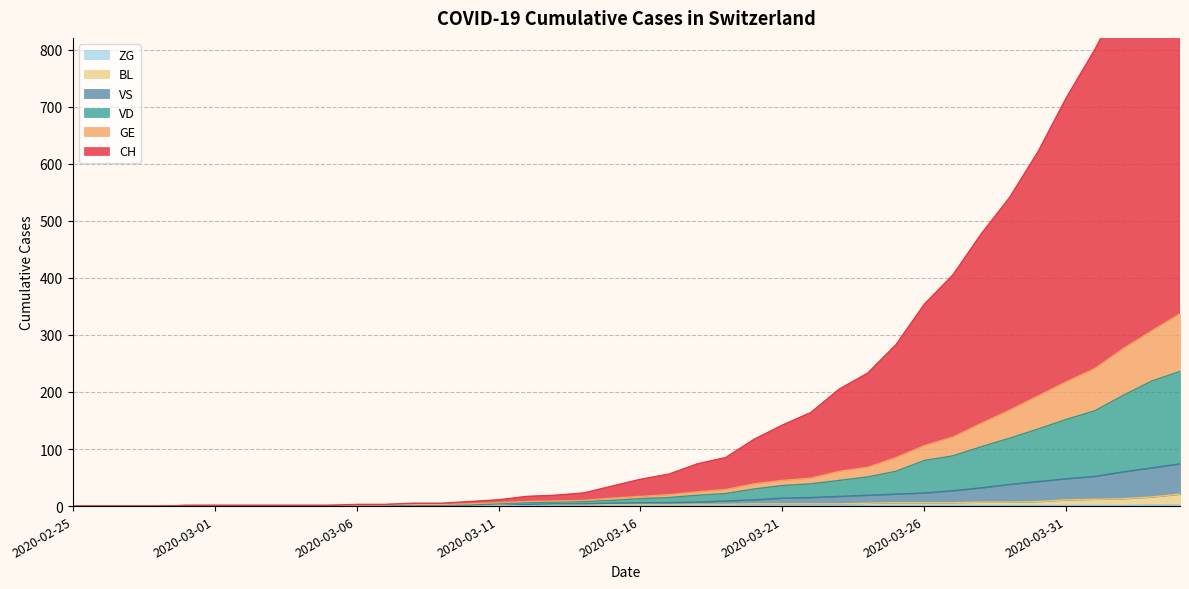

What is the value of the VS point at the 38th from the left?

60